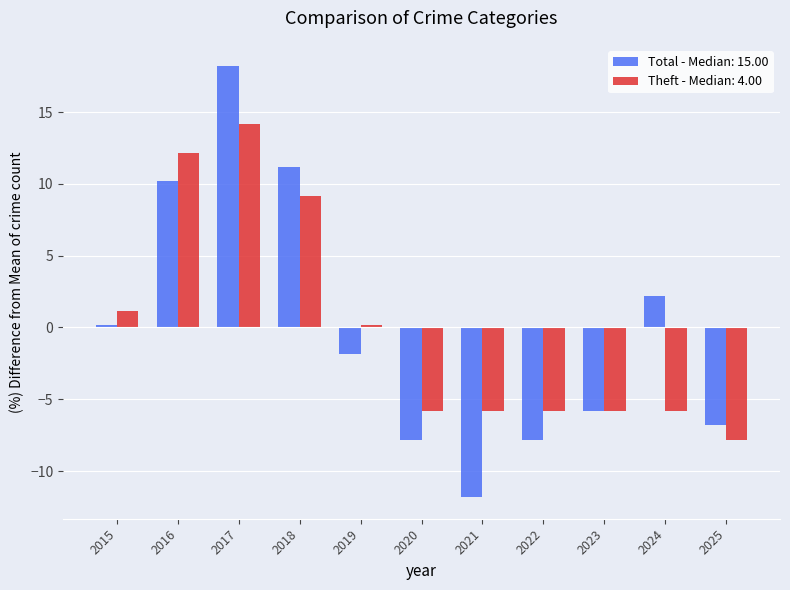

How many categories are shown in the chart?

11